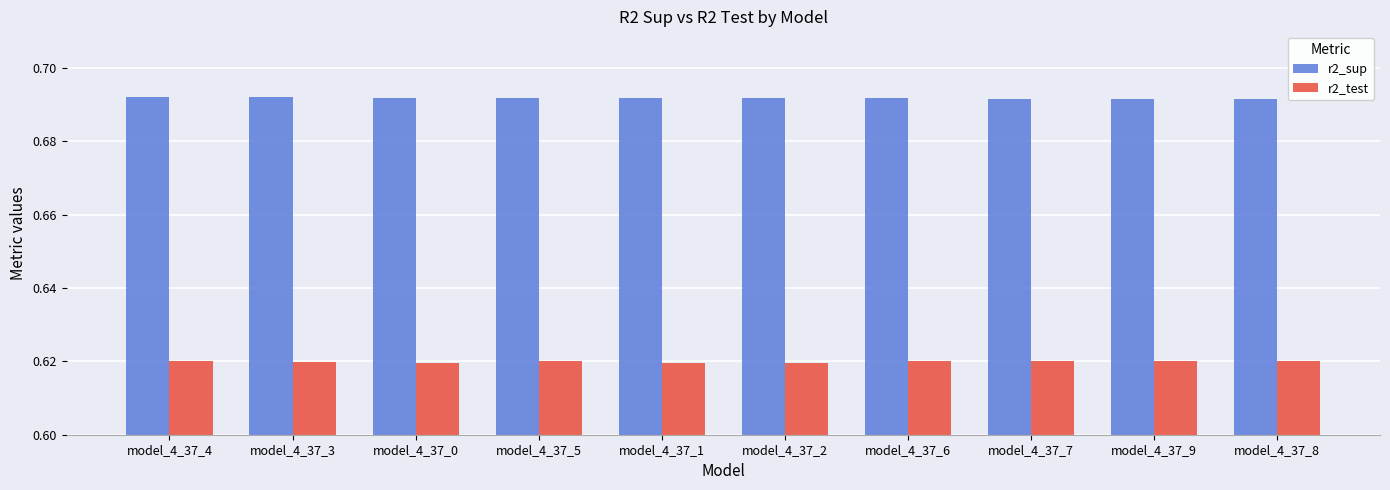

Which series has the largest total across all categories?

r2_sup